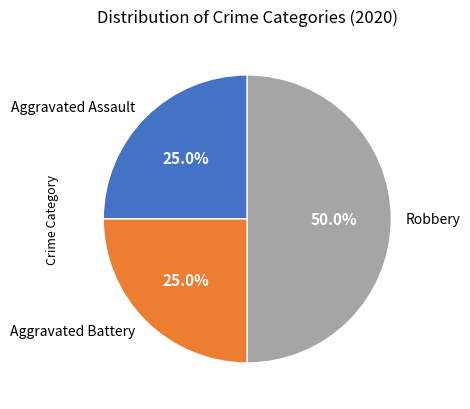

Which slice is the largest?

Robbery